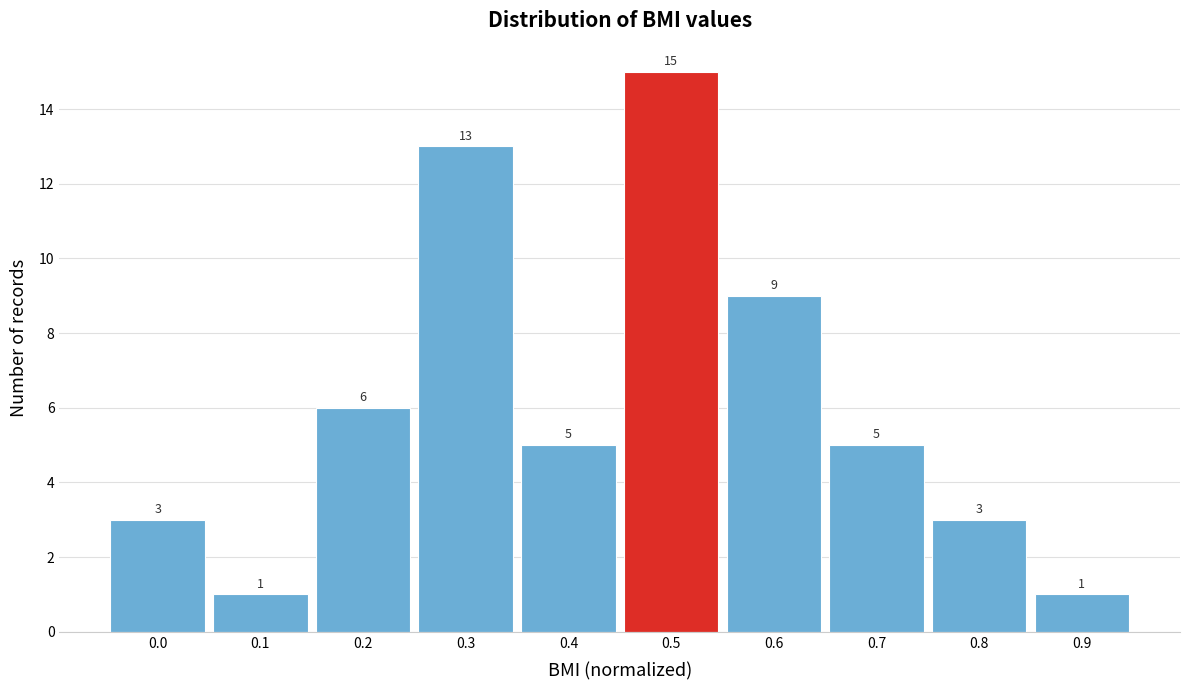

Reading left to right, what are all the values shown in this chart?

3	1	6	13	5	15	9	5	3	1